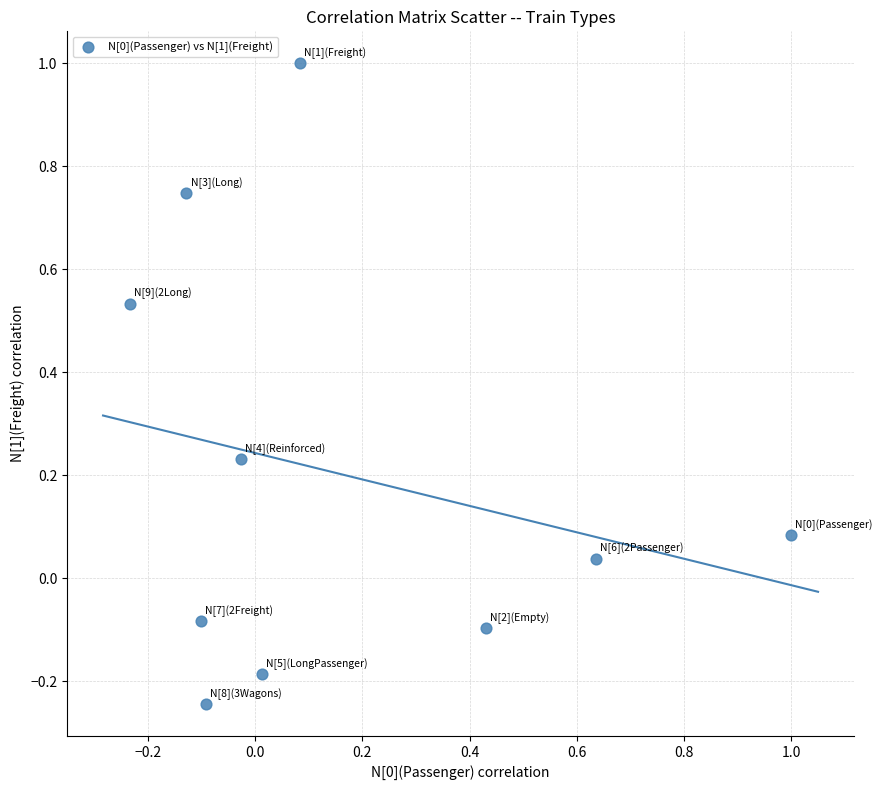

What is the range of Y values (max minus min)?

1.2